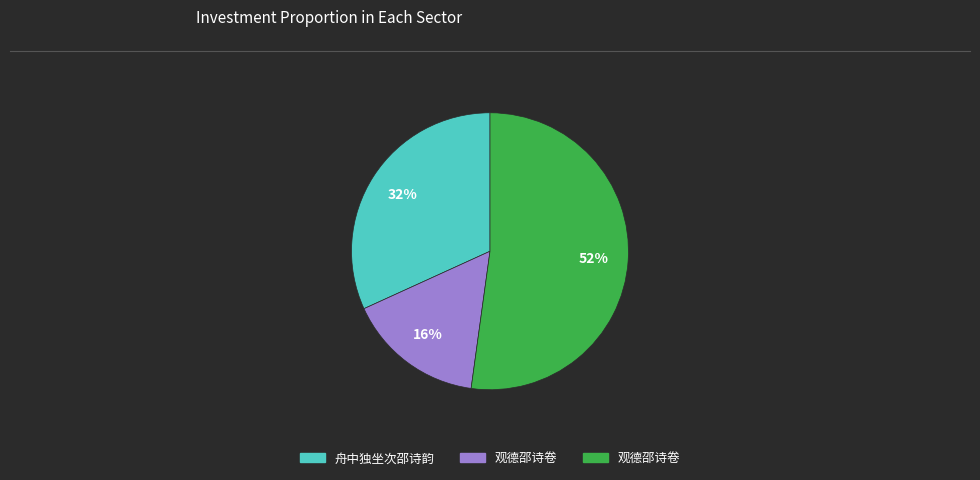

Is there any slice that represents more than half of the pie?

Yes